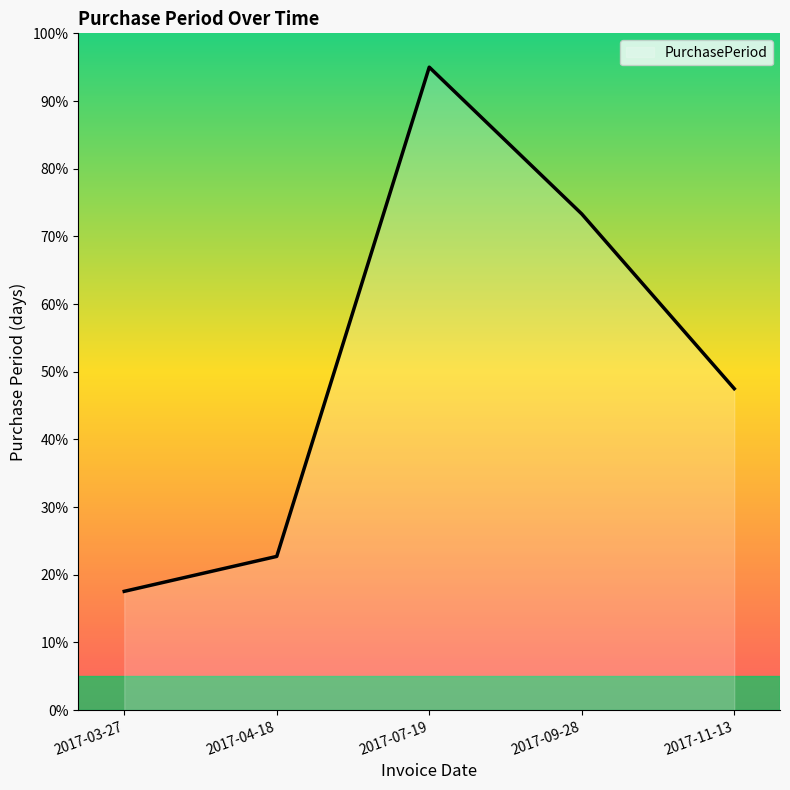

Reading left to right, what are all the values shown in this chart?

2017-03-27=17.6	2017-04-18=22.7	2017-07-19=95.0	2017-09-28=73.3	2017-11-13=47.5